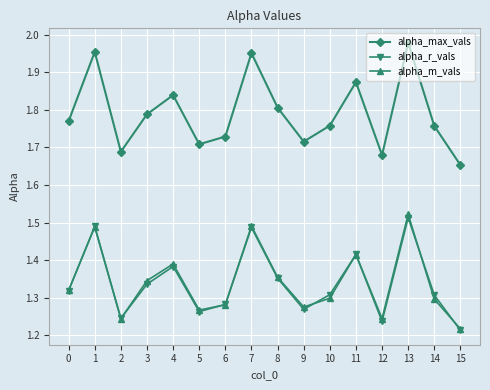

True or false: alpha_max_vals and alpha_m_vals cross at least once.

False